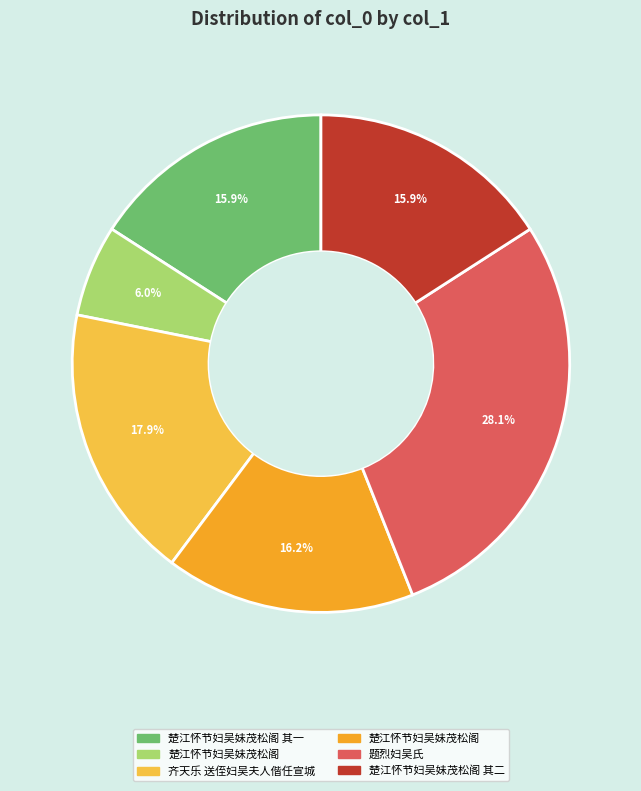

Is there any slice that represents more than half of the pie?

No